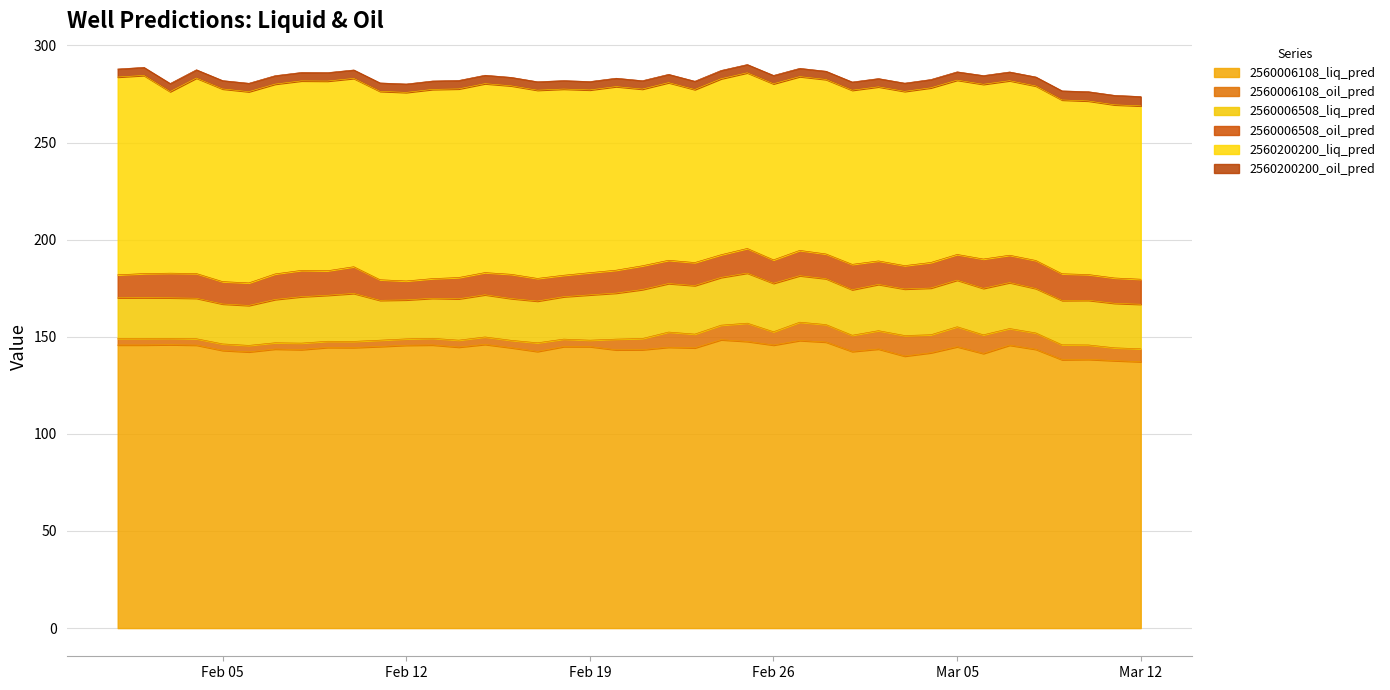

Which series has the largest total across all categories?

2560006108_liq_pred